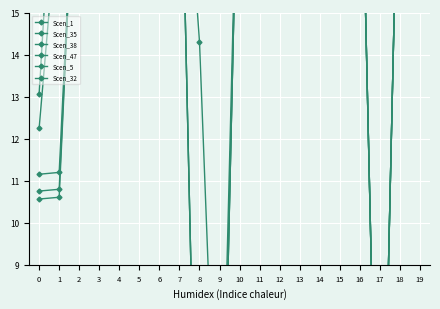

True or false: Scen_35 has a value of 21.0 at 11.

True